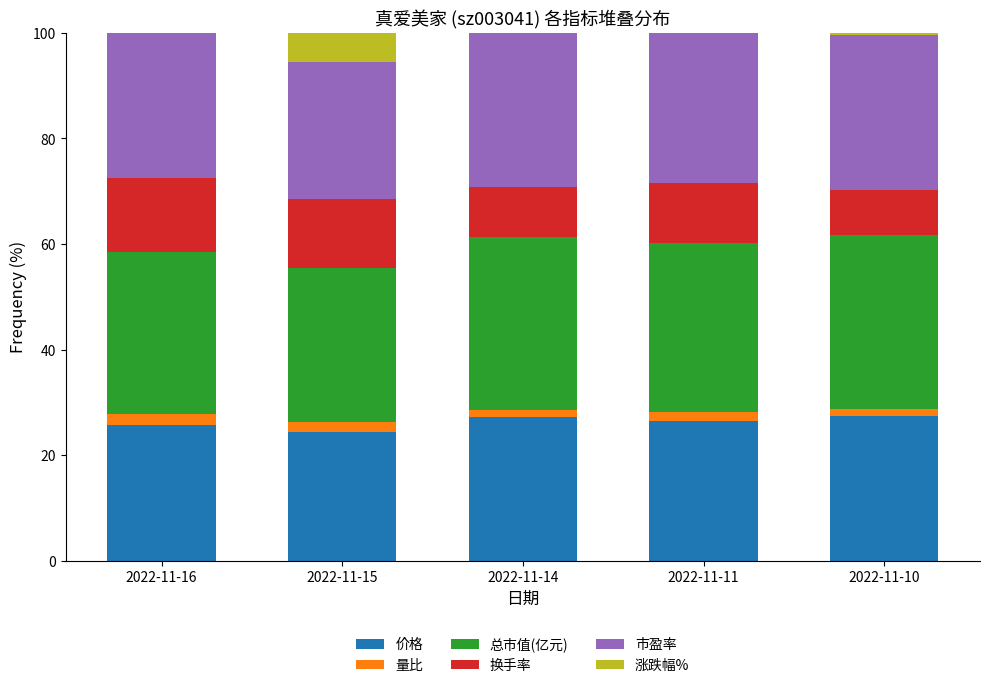

What is the total value across all series at 2022-11-15?

100.0